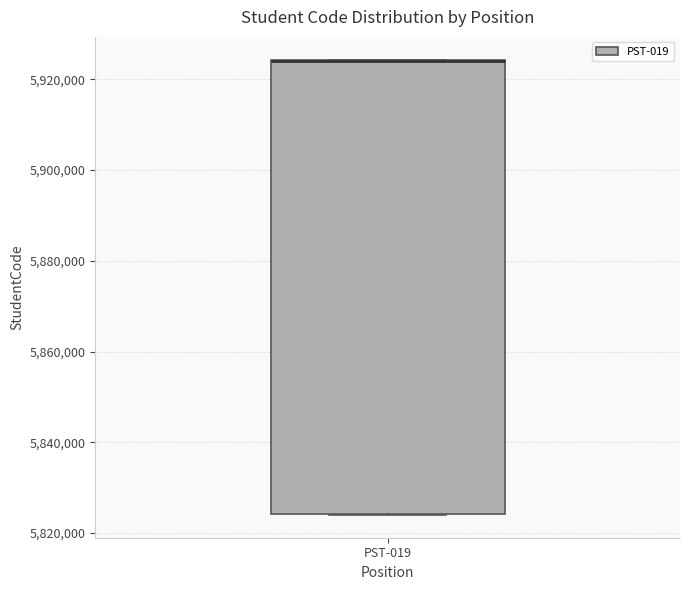

Transcribe this box plot: give where the median line is, the range the box spans, and where the two whiskers end, as read against the y-axis. The values are not printed on the chart, so give them approximately, as read against the axis.

median 5924000 (drawn on the box's upper edge), box 5824000 to 5924000, whiskers 5824000 to 5924000